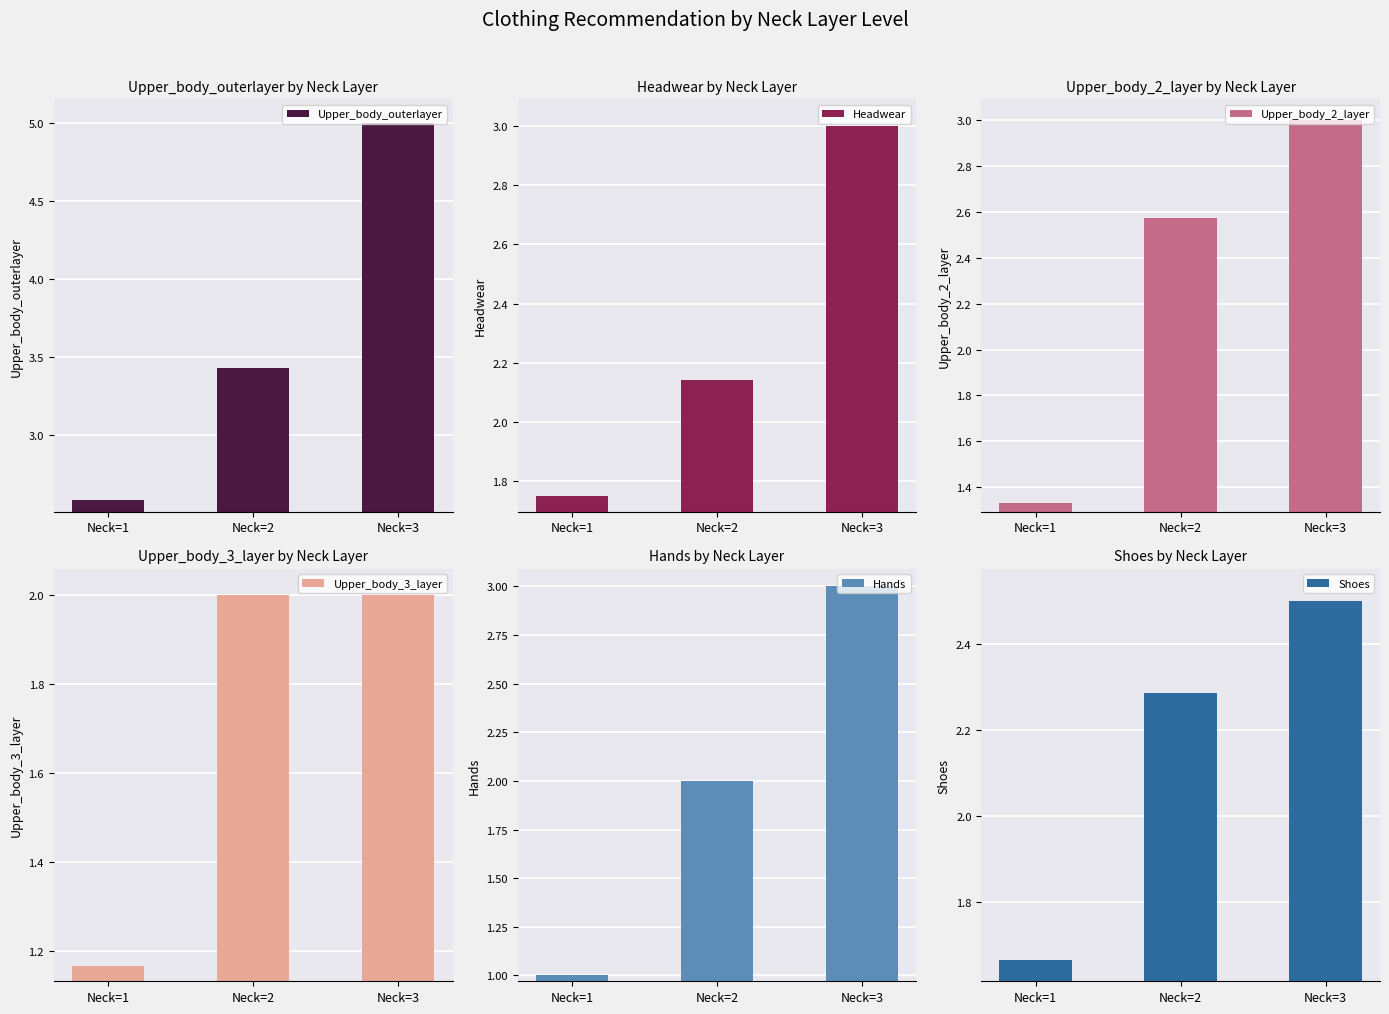

Count the Upper_body_3_layer values in the range 1 to 2.

3